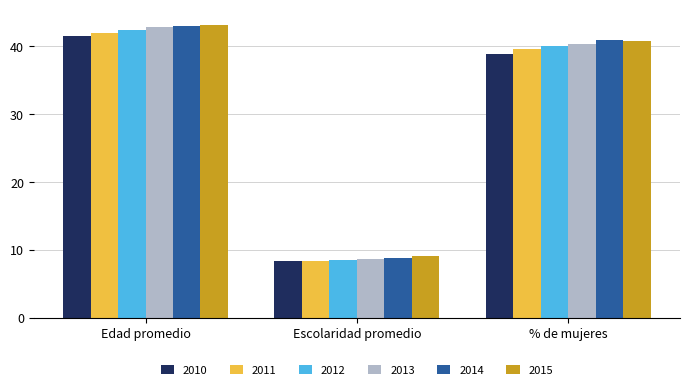

What is the difference between the 2012 values at Edad promedio and Escolaridad promedio?

33.9